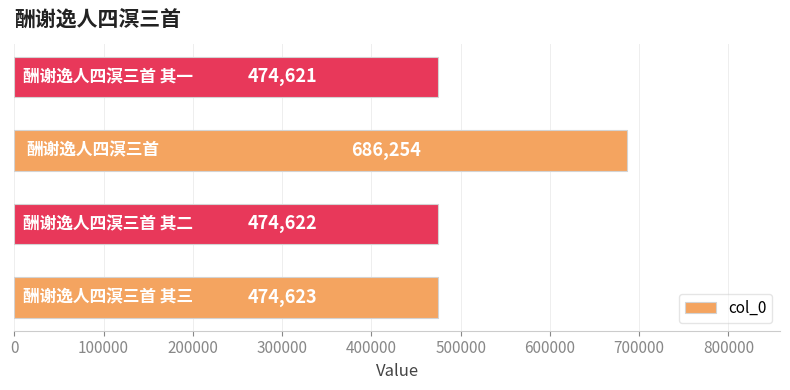

Count the number of data series in this chart.

1